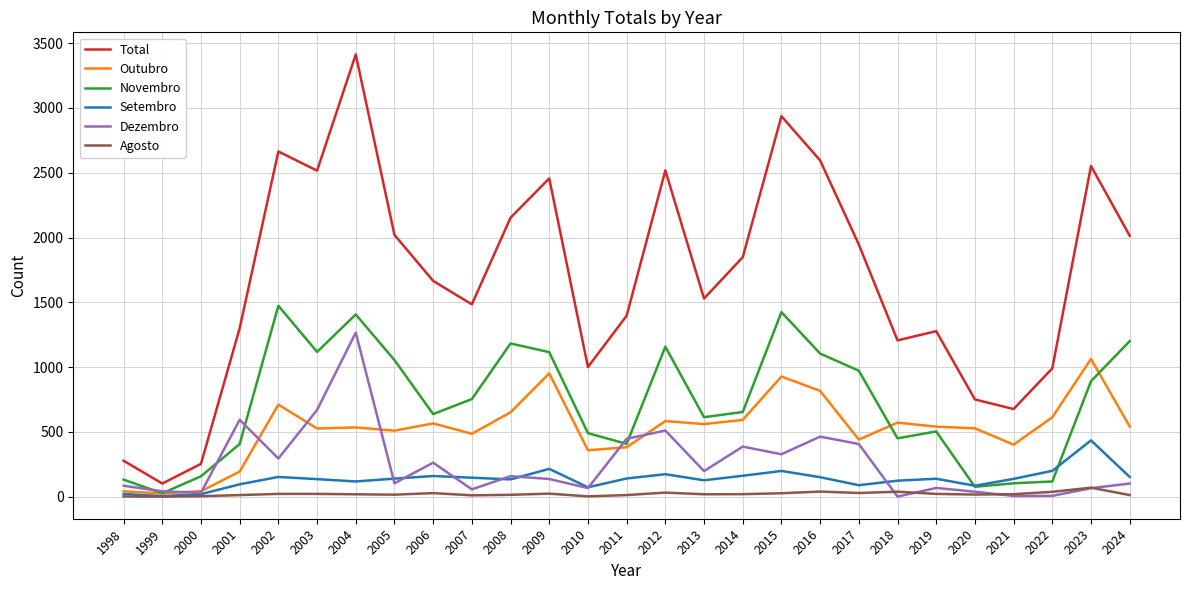

The Total series shows 437 at 2021. True or false?

False